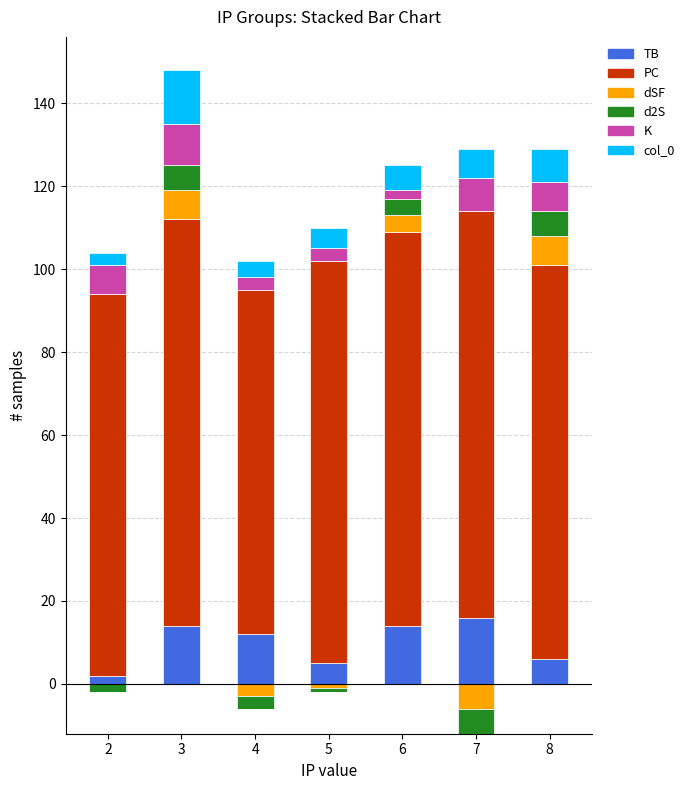

What is the difference between the maximum and minimum values in the PC series?

15